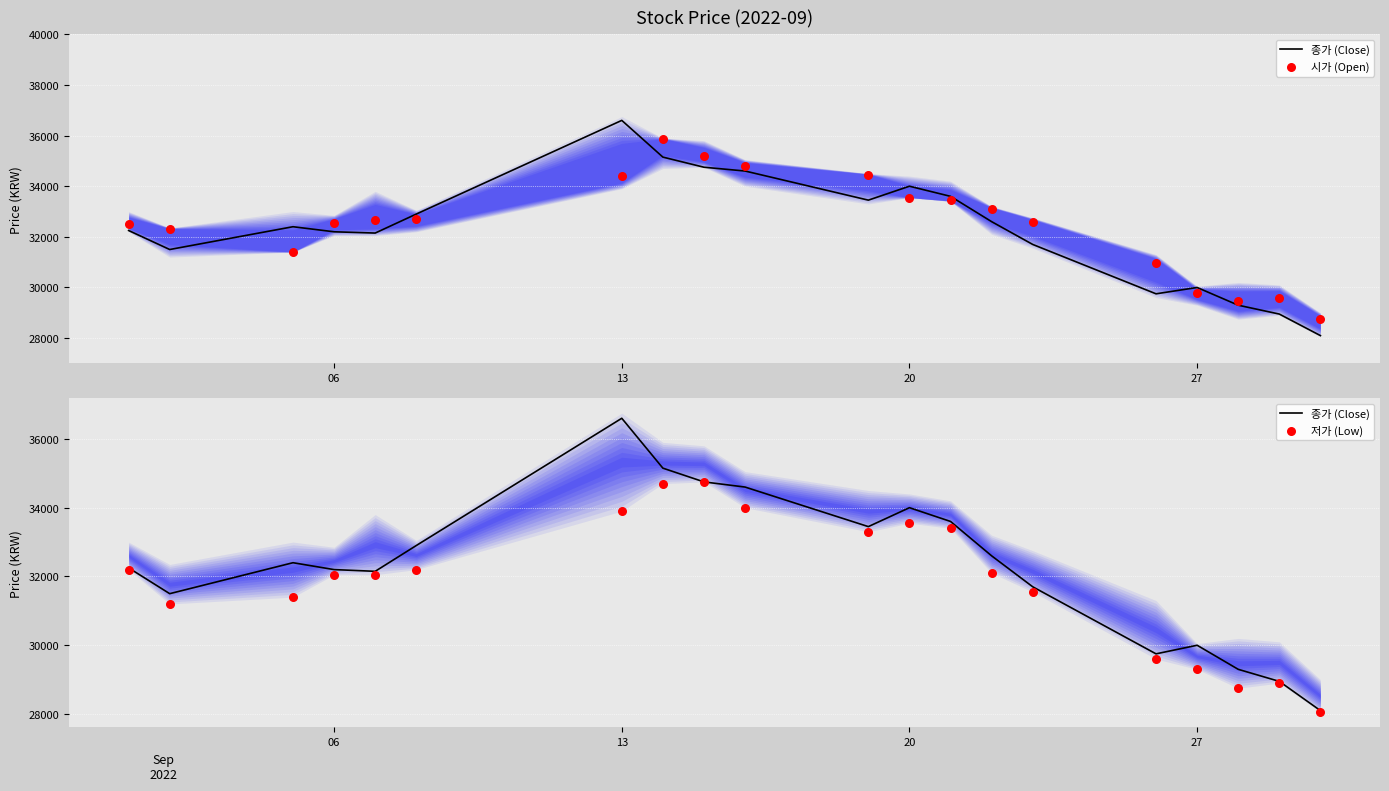

Which series has the widest spread of Y values?

종가 (Close)